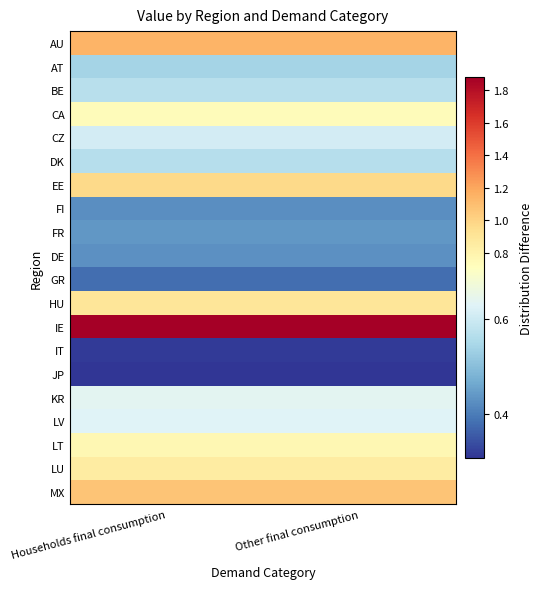

At Other final consumption, list the series in order from largest to smallest.

IE, AU, MX, EE, HU, LU, LT, CA, KR, LV, CZ, BE, DK, AT, FR, DE, FI, GR, IT, JP